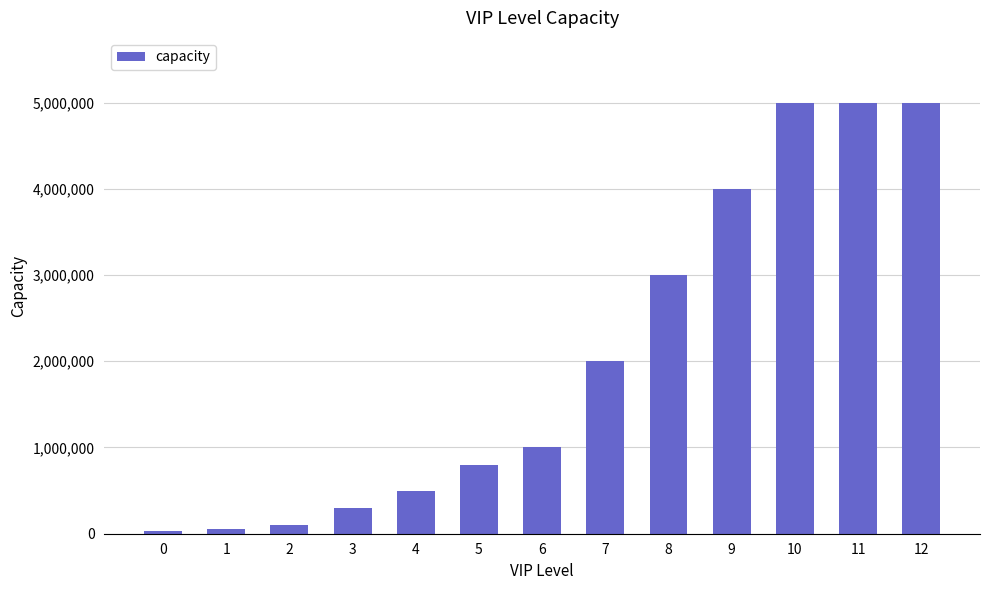

How many data points are less than 1000000?

6